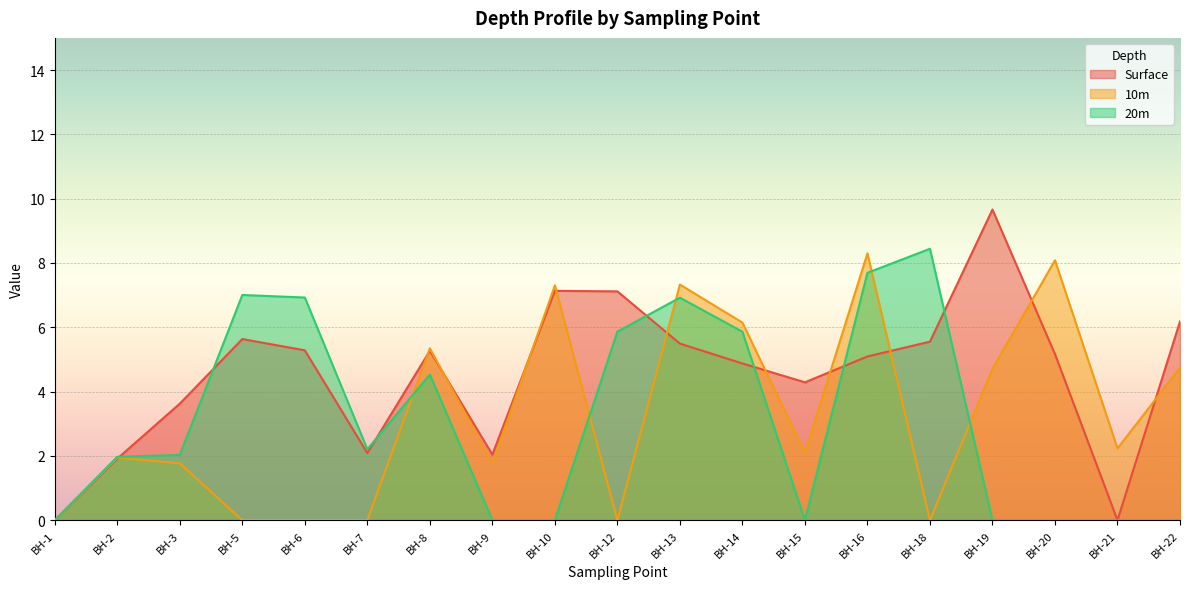

How many data points in 20m are above 2?

10